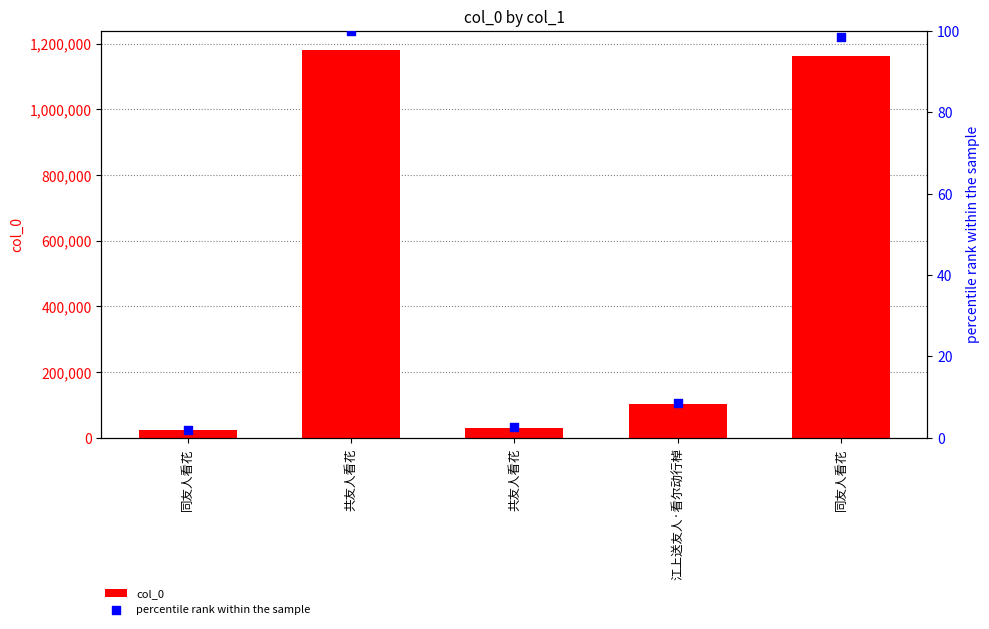

At how many categories does at least one series exceed 812751?

2